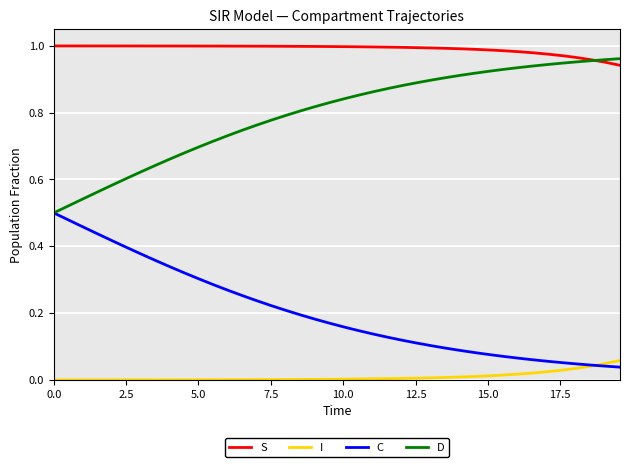

Count the number of categories in the chart.

40